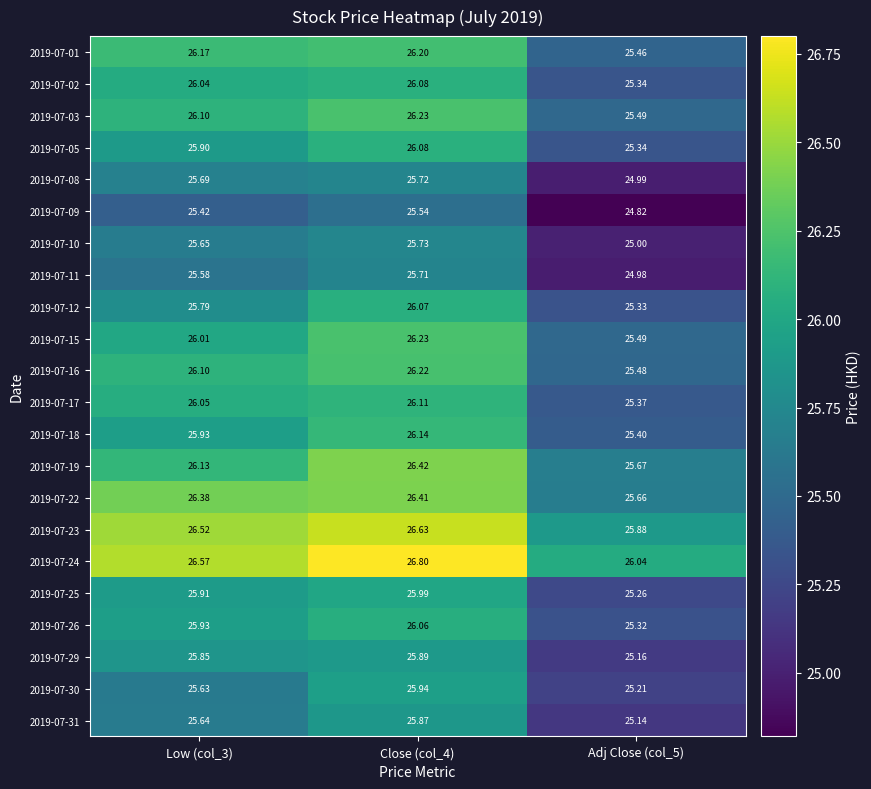

Which label corresponds to the largest value in the chart?

Close (col_4)